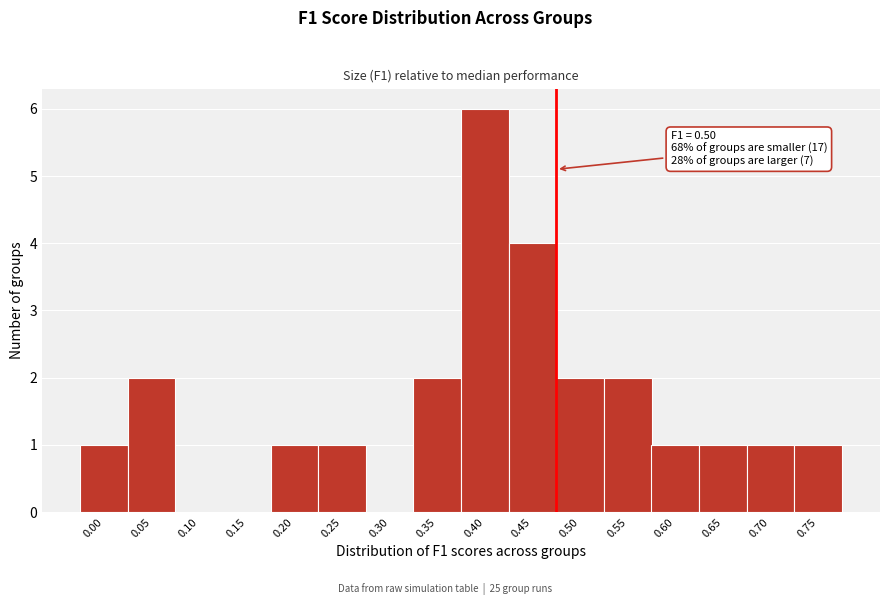

Reading right to left, what are all the values shown in this chart?

0.75=1	0.70=1	0.65=1	0.60=1	0.55=2	0.50=2	0.45=4	0.40=6	0.35=2	0.30=0	0.25=1	0.20=1	0.15=0	0.10=0	0.05=2	0.00=1